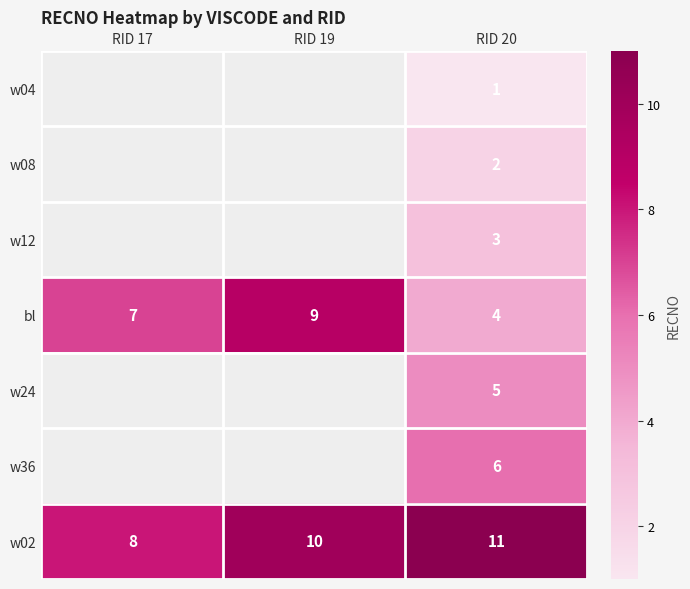

Which label corresponds to the largest value in the chart?

RID 20